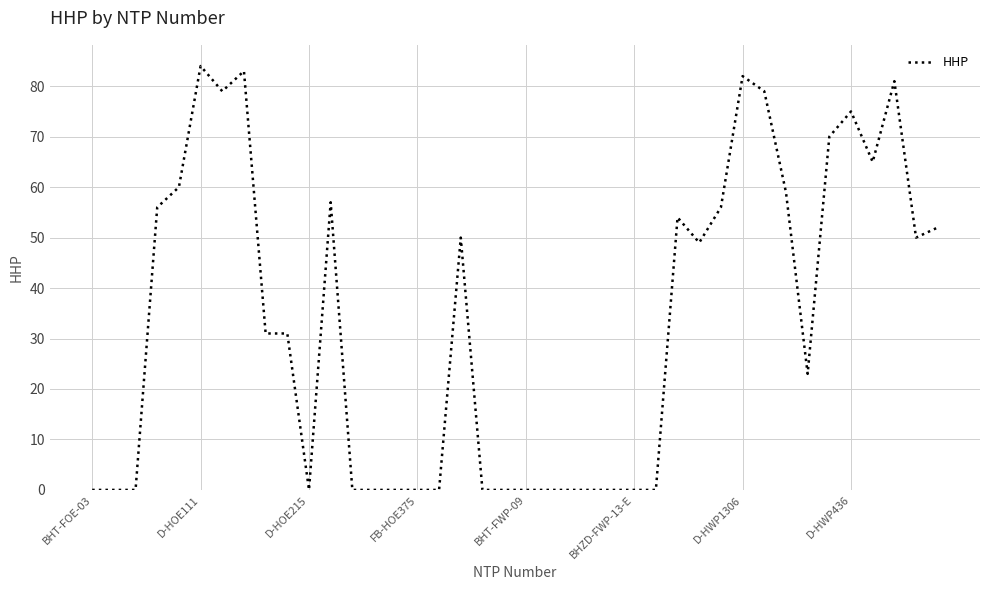

What is the difference between the maximum and minimum values?

84